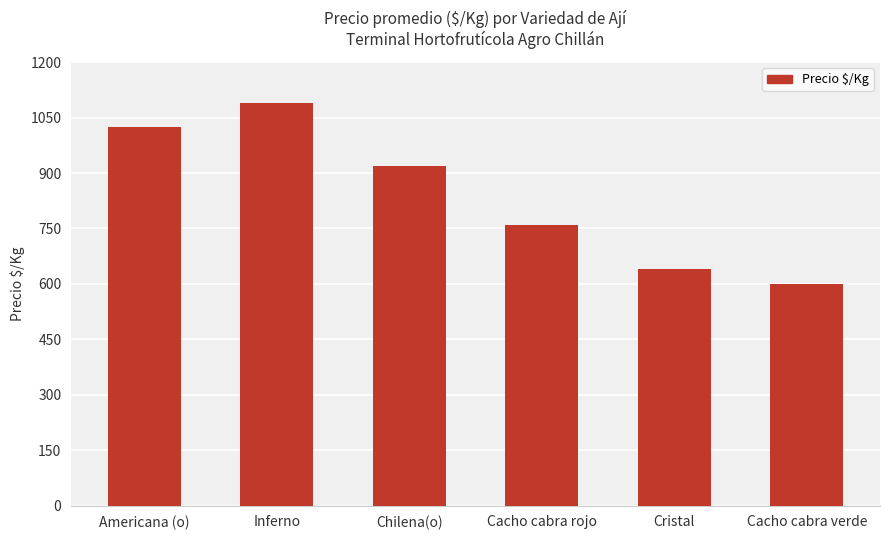

What is the sum of all values?

5034